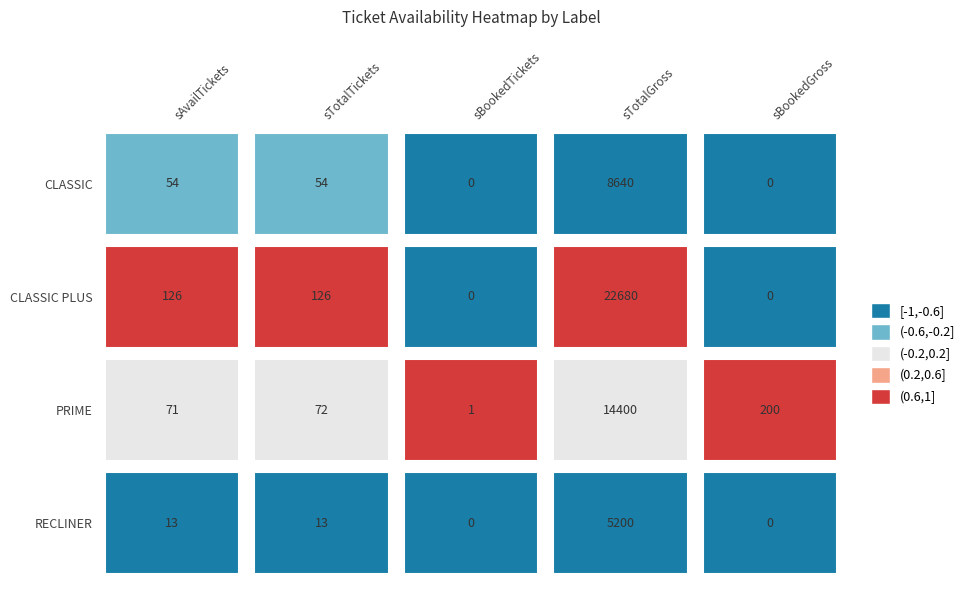

How many values in the PRIME series exceed 72?

2